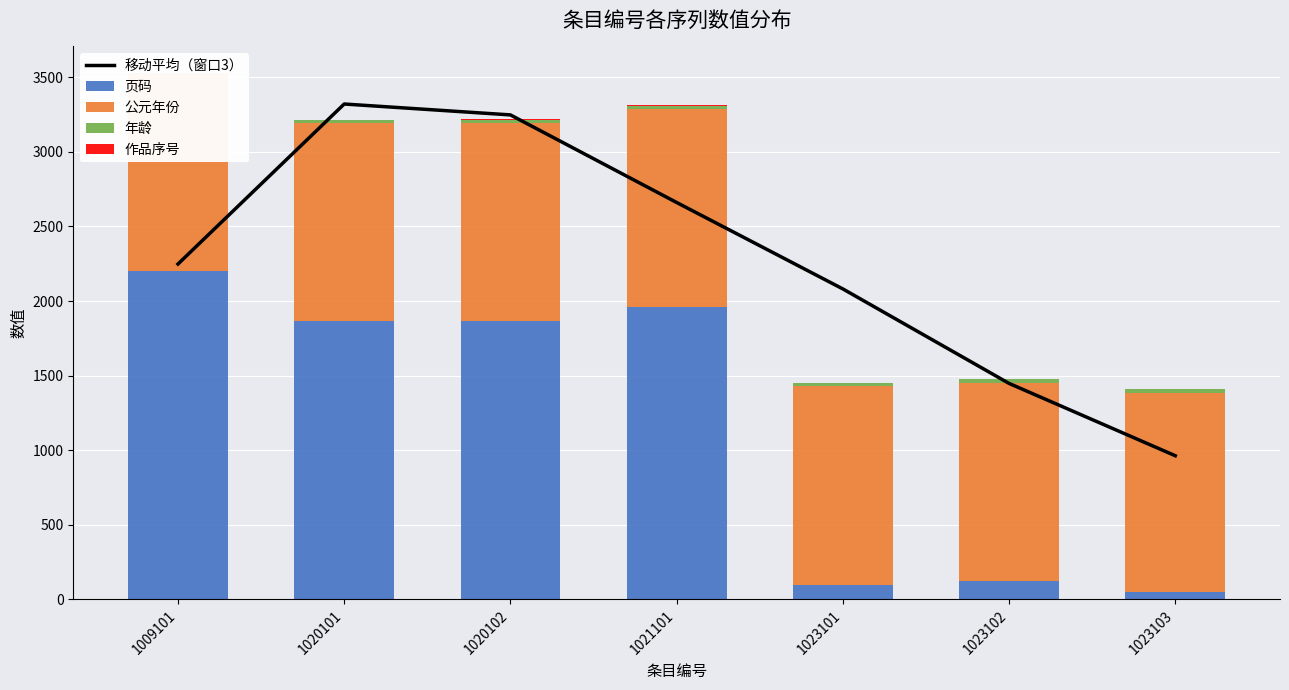

Rank the series by their maximum value, from highest to lowest.

移动平均（窗口3）, 页码, 公元年份, 年龄, 作品序号